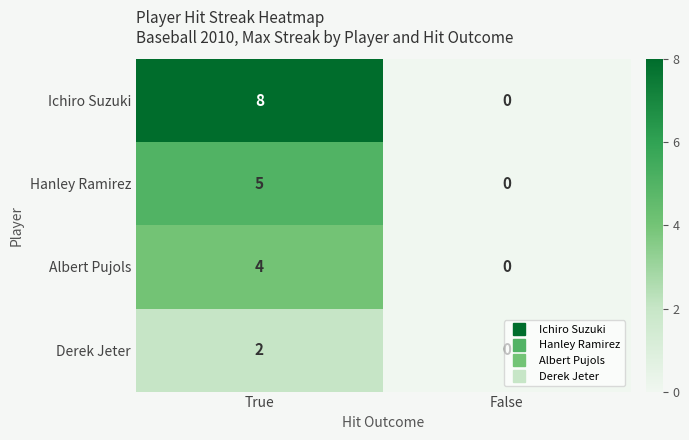

Is the value of Albert Pujols at False greater than the value of Hanley Ramirez at True?

No